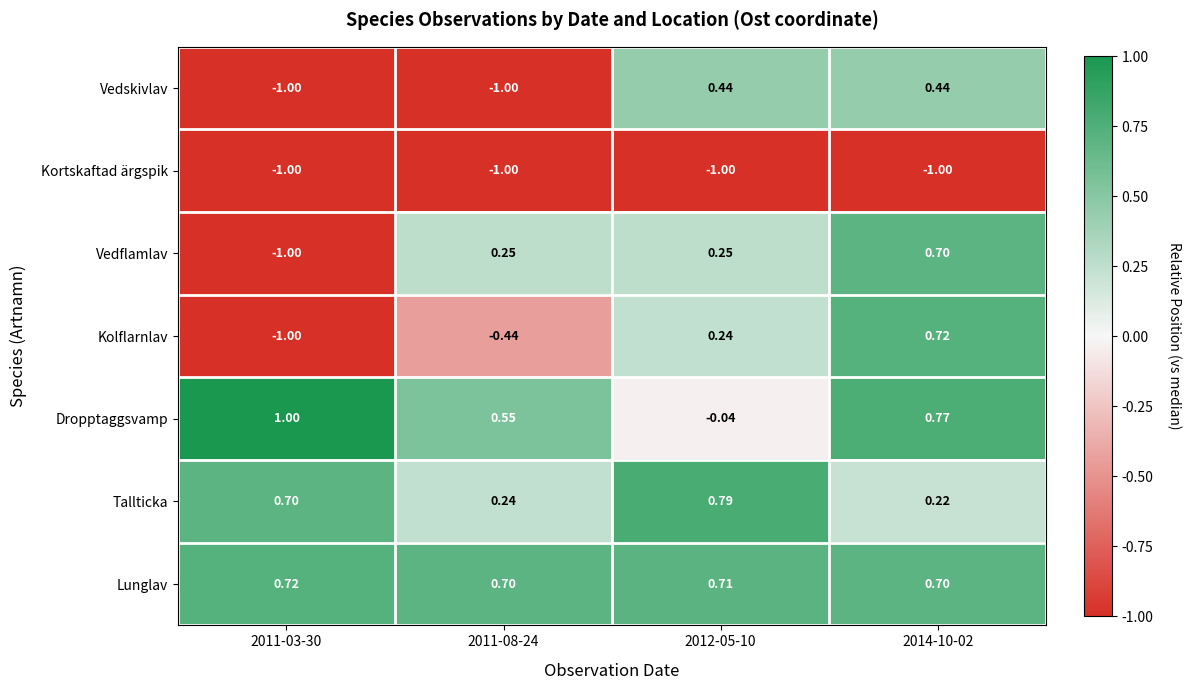

How many data points does each series have?

4